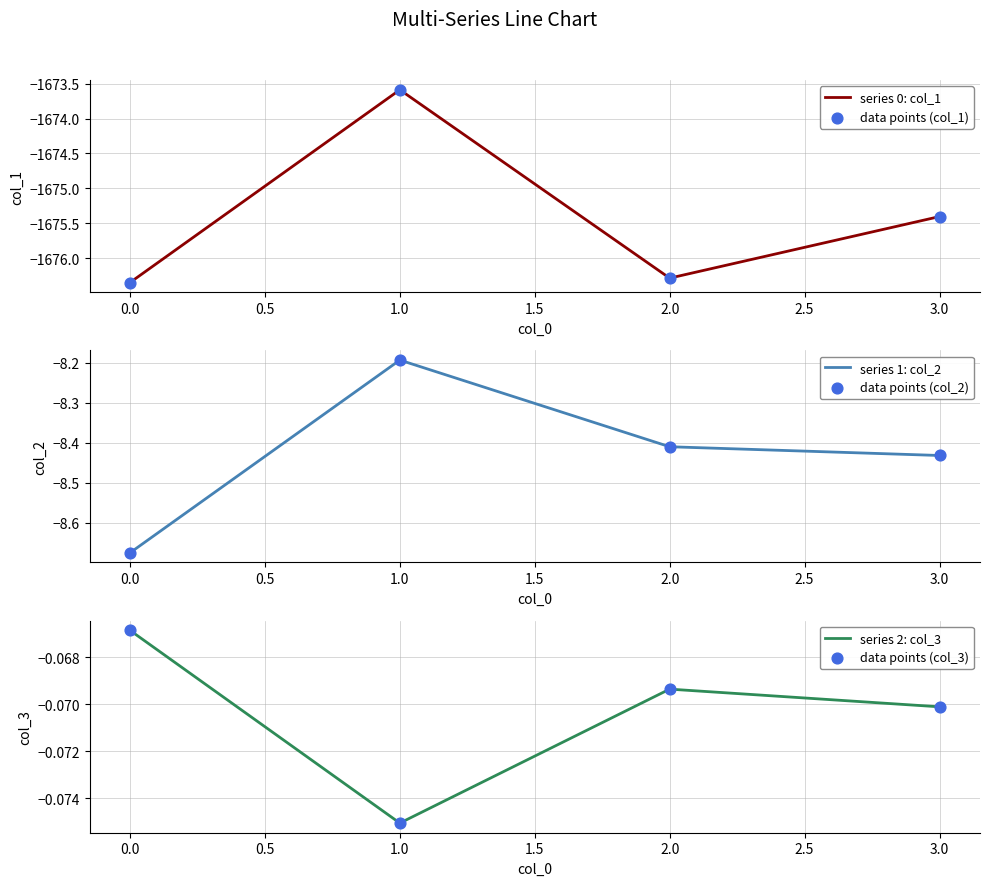

List the labels in order of series 0: col_1 value, largest first.

1.0, 3.0, 2.0, 0.0